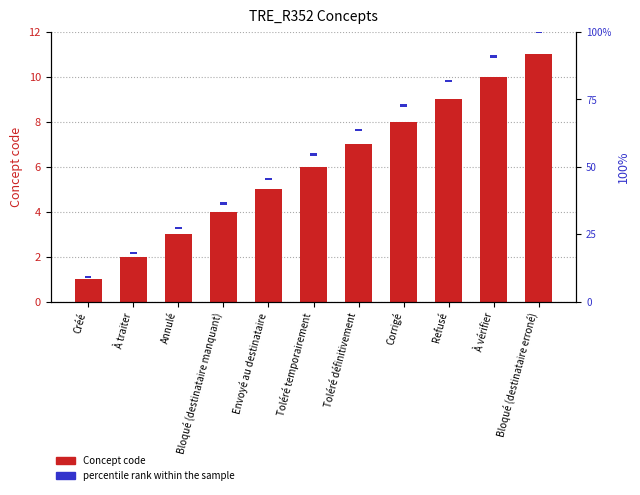

Rank the categories by Concept code value from lowest to highest.

Créé, À traiter, Annulé, Bloqué (destinataire manquant), Envoyé au destinataire, Toléré temporairement, Toléré définitivement, Corrigé, Refusé, À vérifier, Bloqué (destinataire erroné)